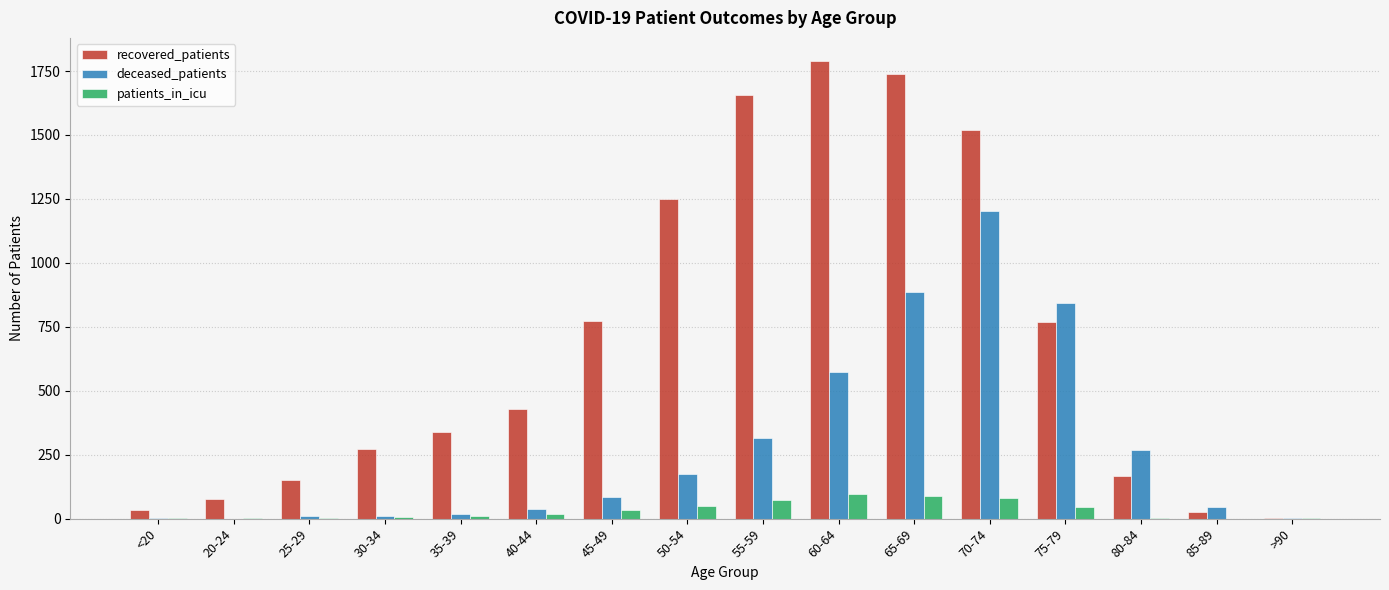

The value of deceased_patients at 55-59 is 315. True or false?

True